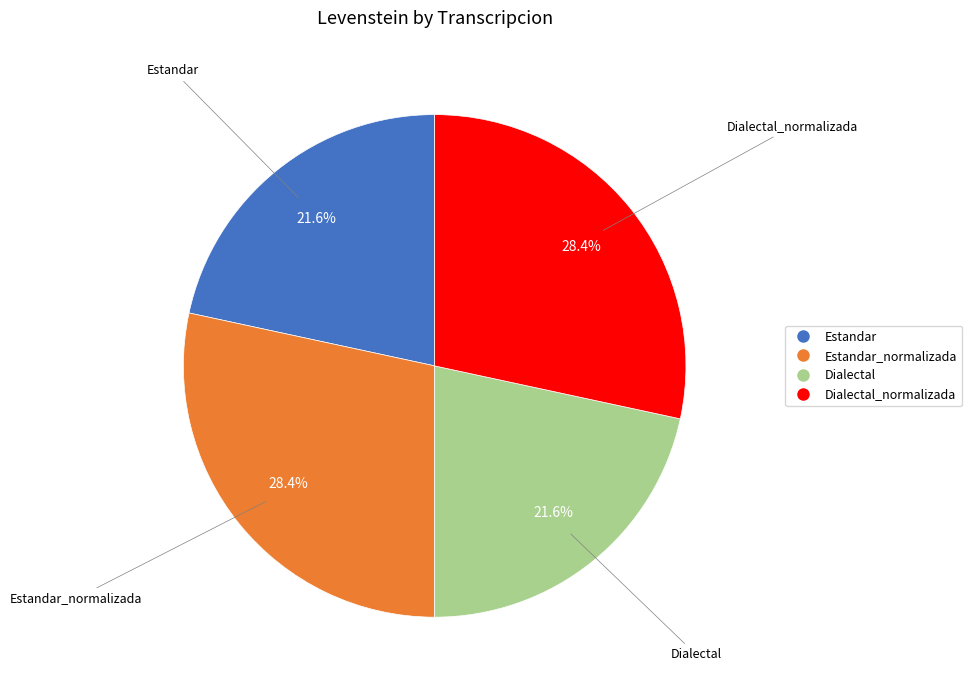

Count the number of slices in the pie.

4